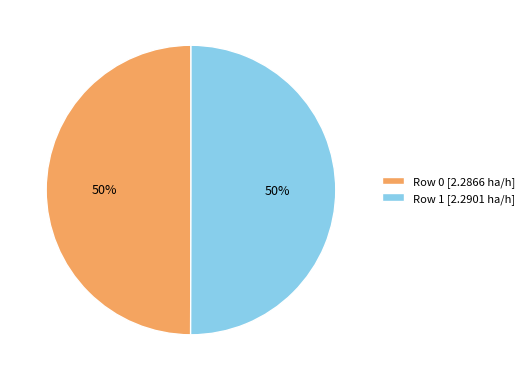

Do Row 0 [2.2866 ha/h] and Row 1 [2.2901 ha/h] together represent more than half of the pie?

Yes